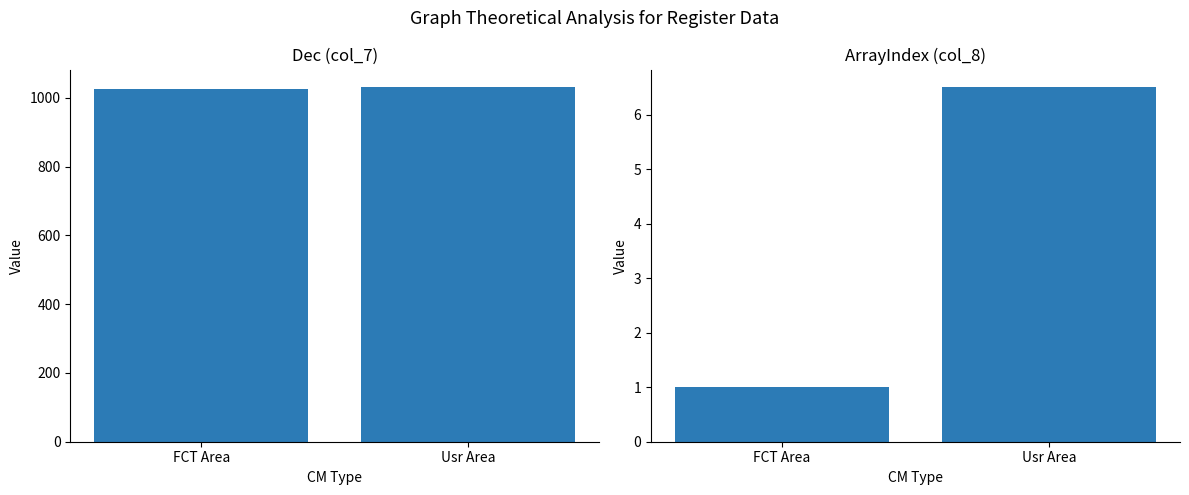

Rank the series by their average value, from lowest to highest.

ArrayIndex (col_8), Dec (col_7)